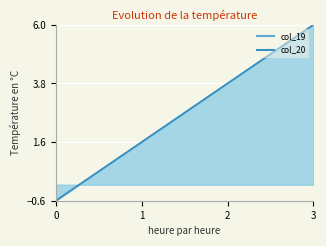

True or false: col_20 has a value of 0.7 at 3.

False